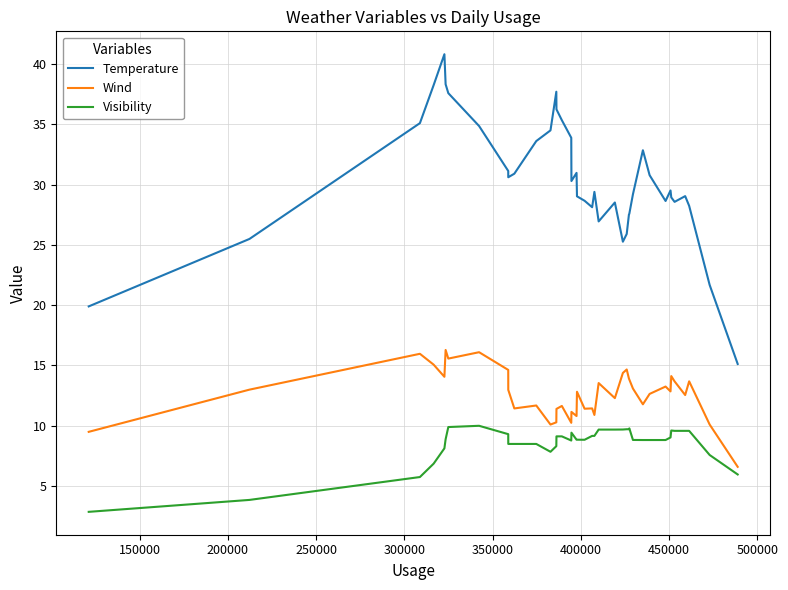

What is the difference between the maximum and minimum values in the Wind series?

9.7